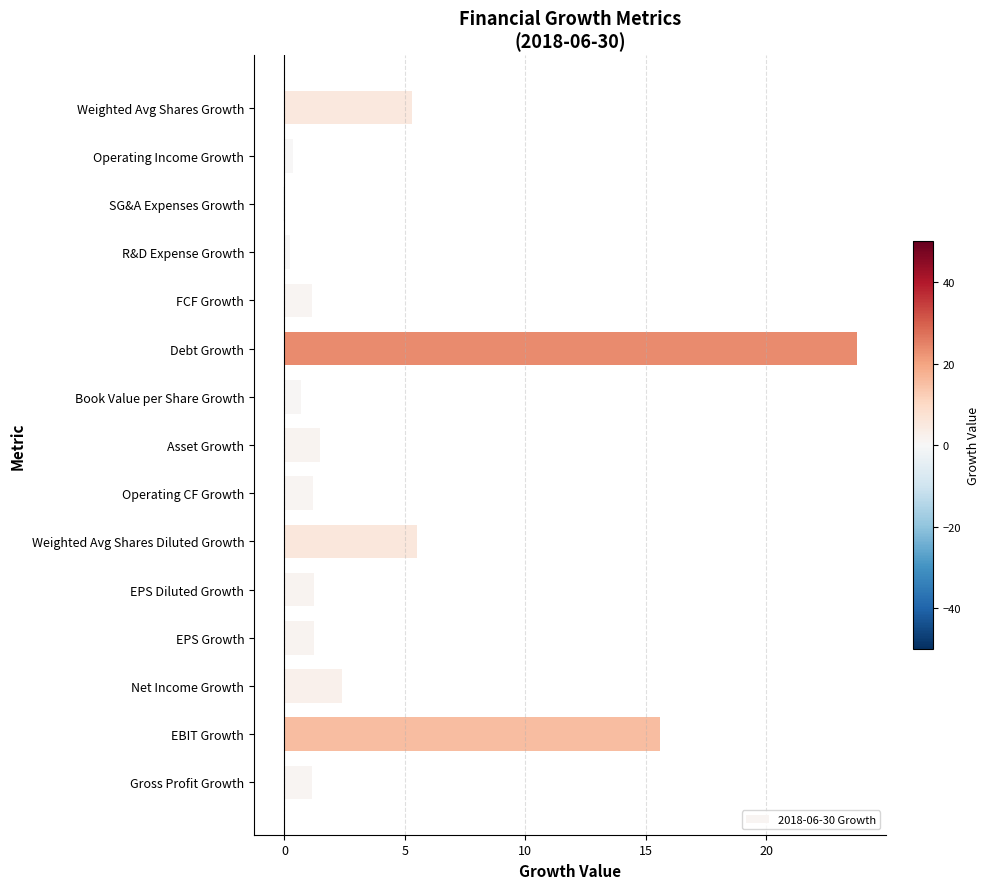

What is the sum of all values?

61.1